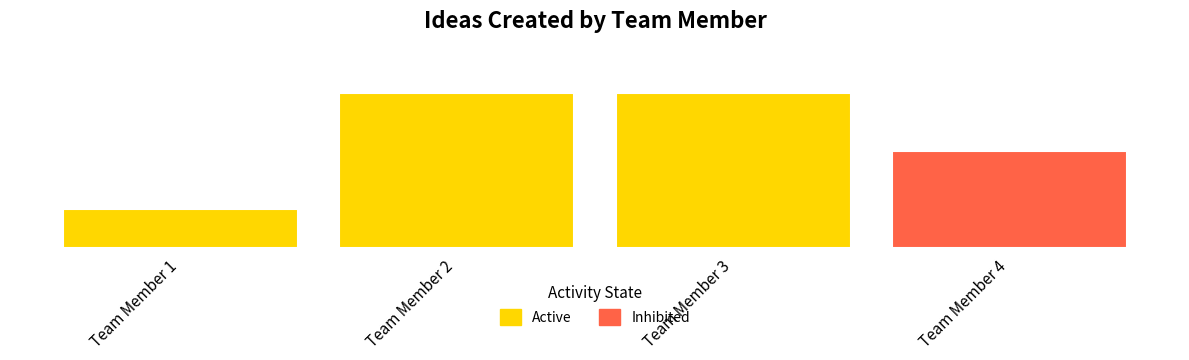

Are the bars horizontal?

No